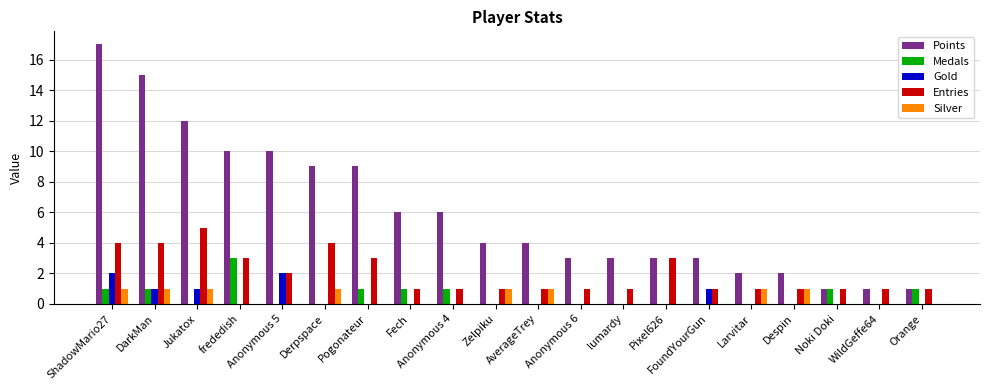

Which series has the largest range (max minus min)?

Points